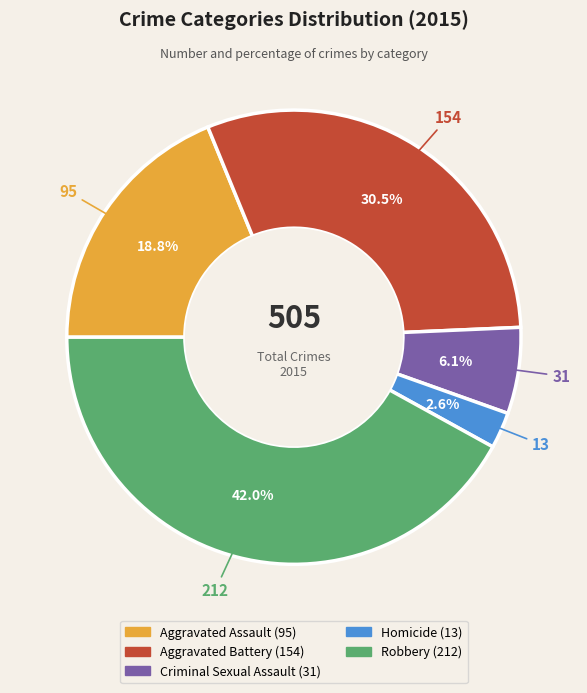

Is it true that Aggravated Battery is 22% of the pie?

False